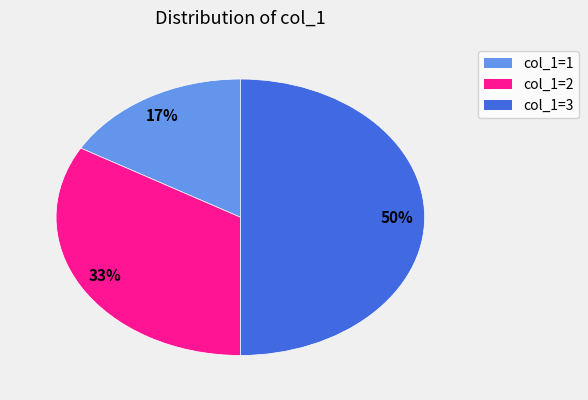

Count the number of slices in the pie.

3